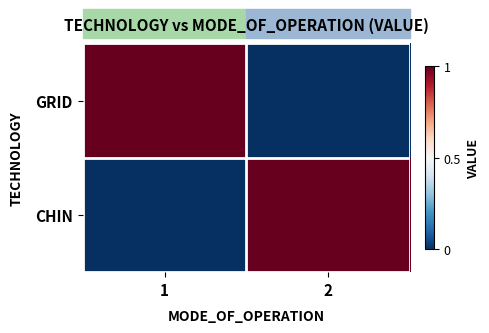

Between 1 and 2, which series saw the biggest shift?

GRID